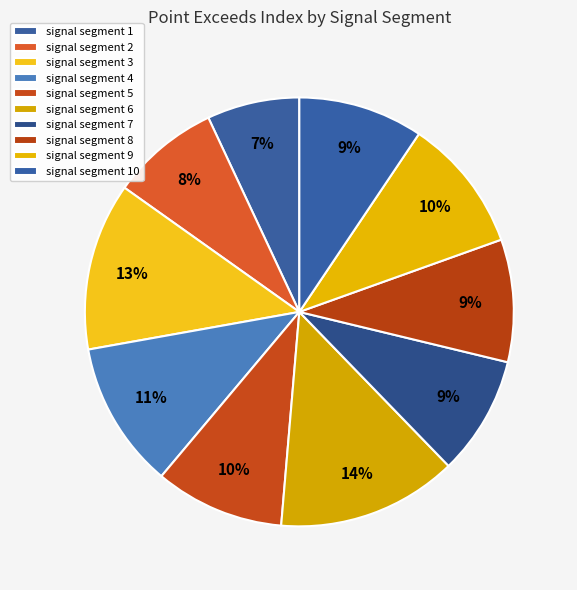

The signal segment 10 slice represents 1% of the pie. True or false?

False